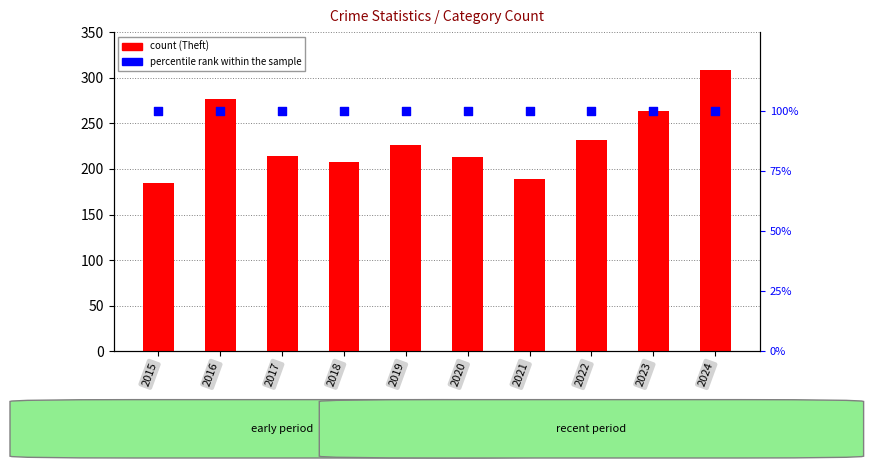

Which series has the largest total across all categories?

Theft